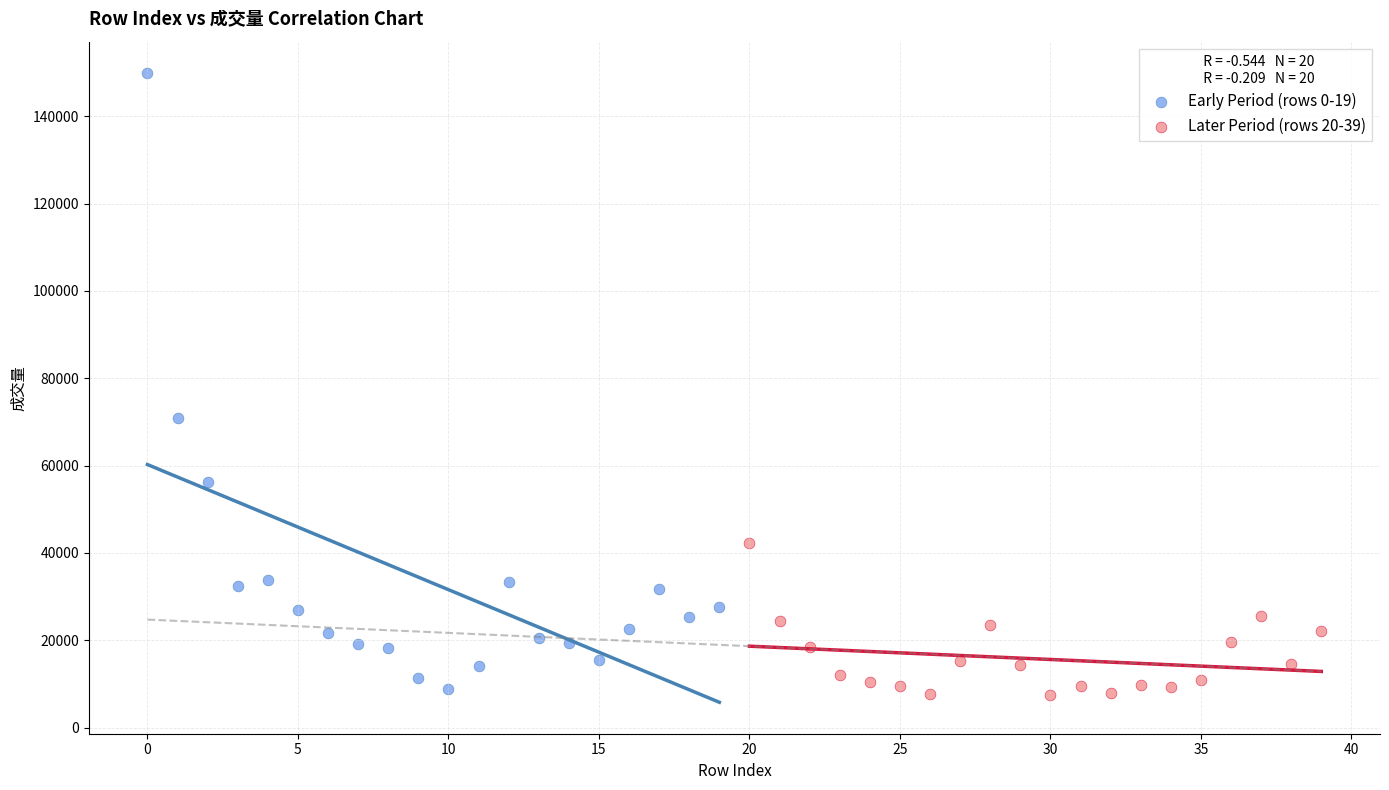

Which series has the largest Y range (max minus min)?

Early Period (rows 0-19)